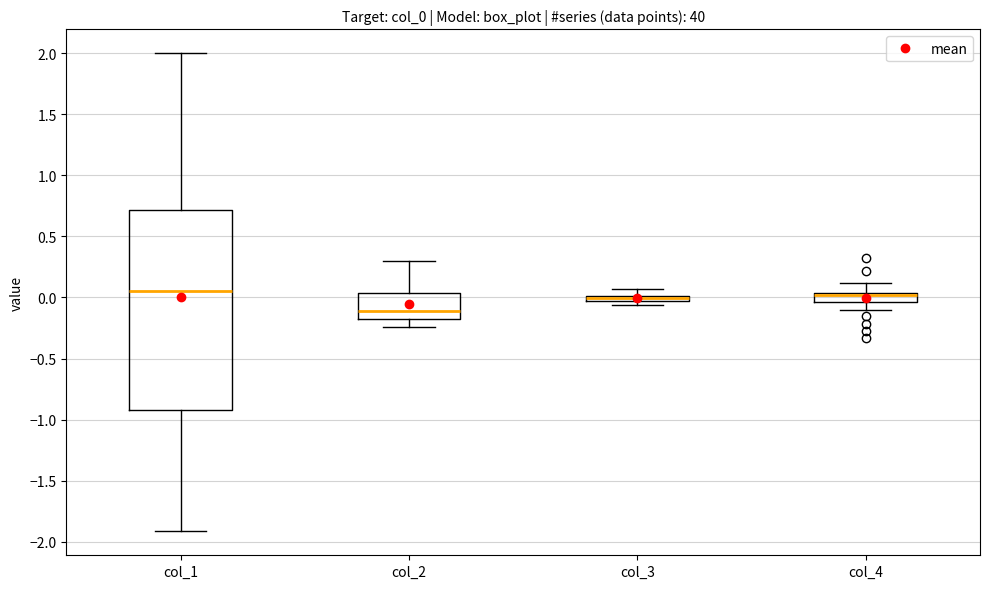

Which box is the tallest, from its lower edge to its upper edge?

col_1